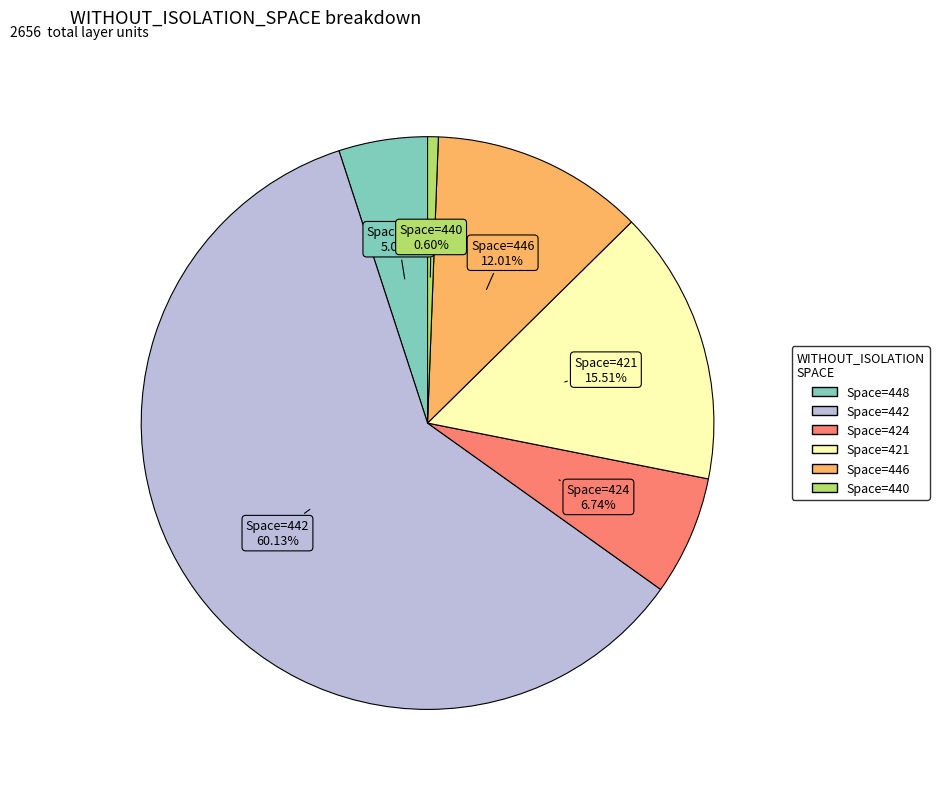

Is there a majority slice in this chart?

Yes